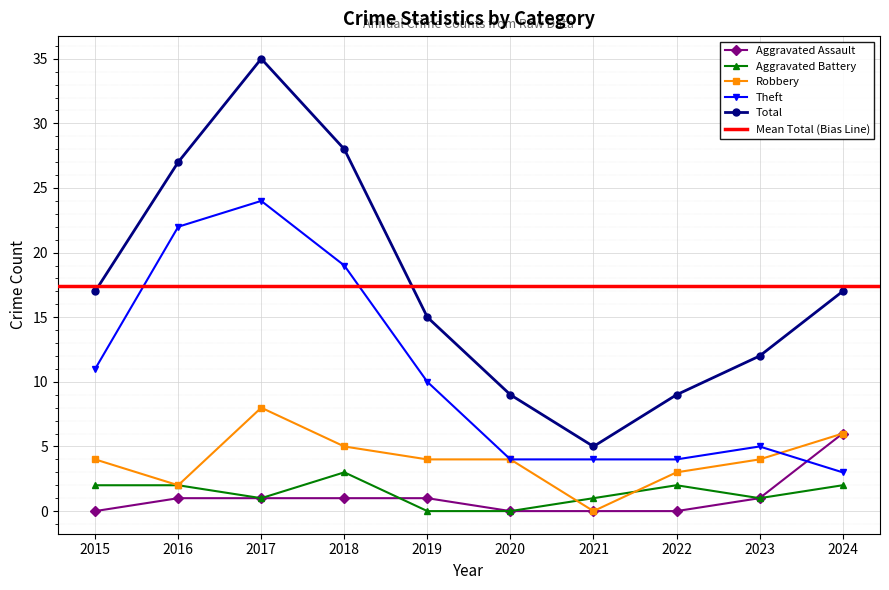

Which has a higher value, 2018 or 2024?

2024